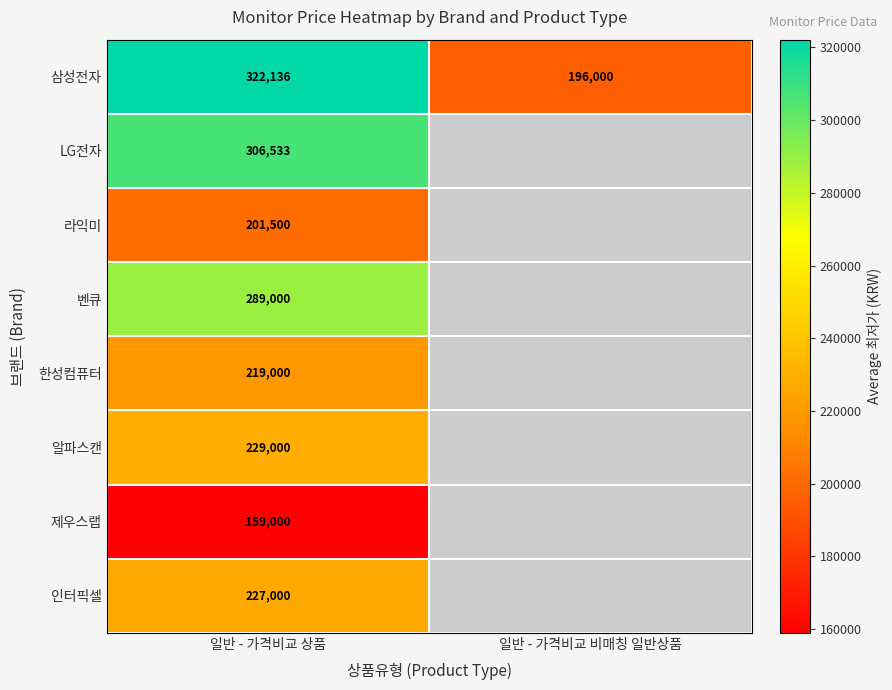

At 일반 - 가격비교 상품, list the series in order from largest to smallest.

삼성전자, LG전자, 벤큐, 알파스캔, 인터픽셀, 한성컴퓨터, 라익미, 제우스랩